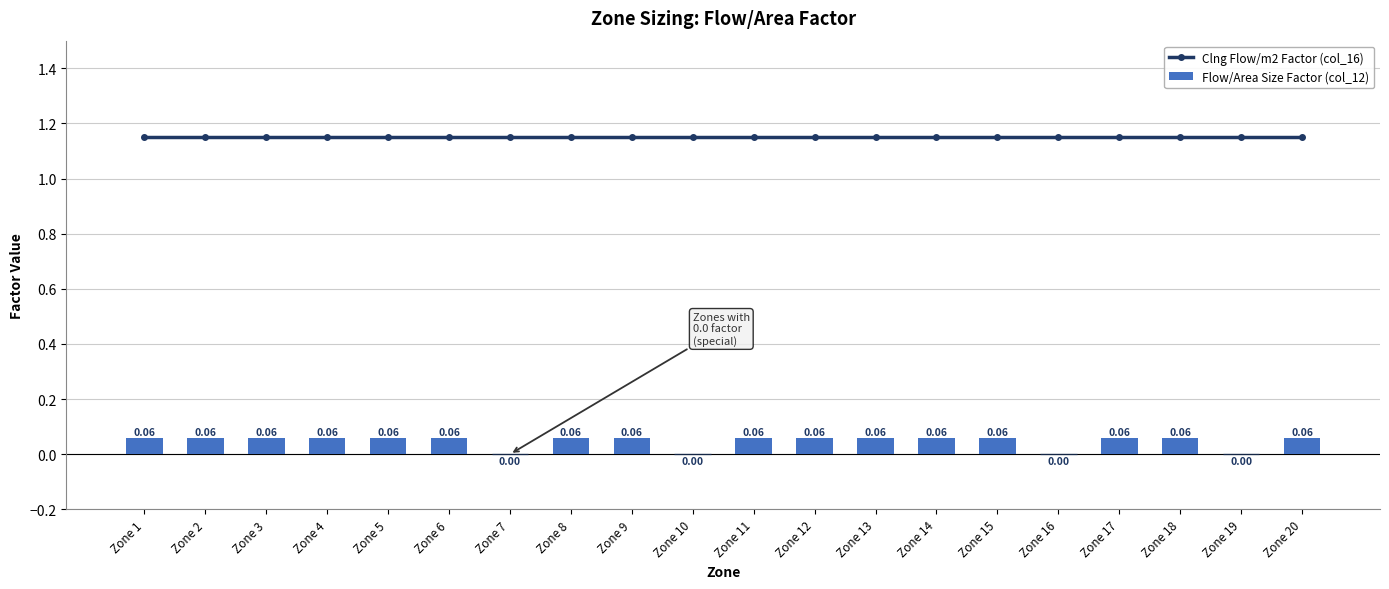

What is the maximum value shown in the chart?

1.1